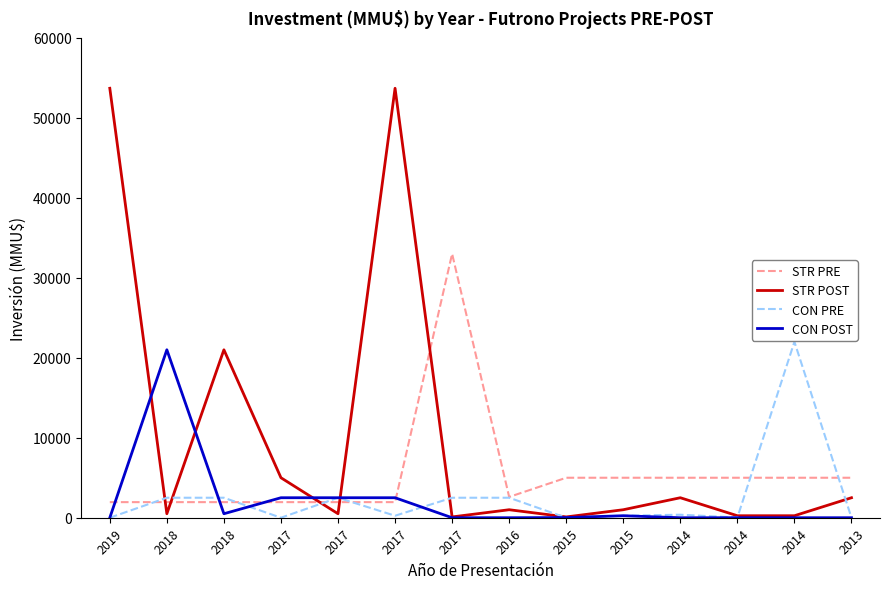

Which series ends up on top after the final intersection of CON PRE and STR POST?

STR POST